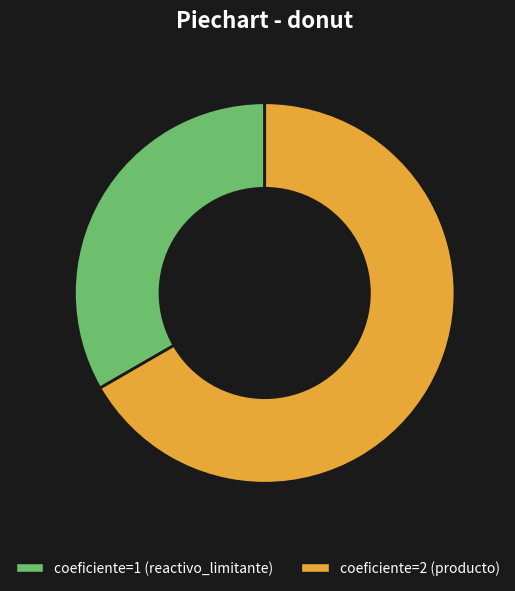

Which category has the smallest portion of the pie?

coeficiente=1 (reactivo_limitante)